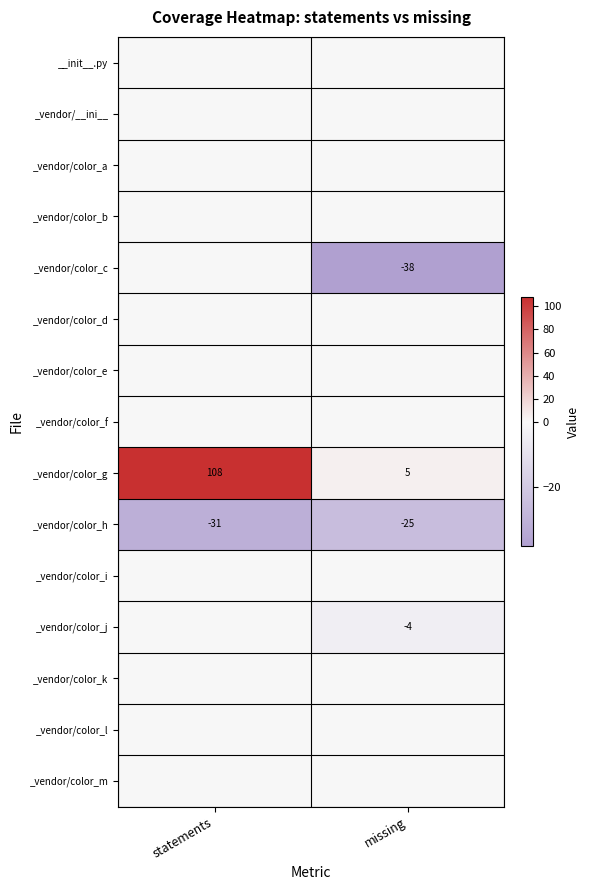

What is the maximum value shown in the chart?

108